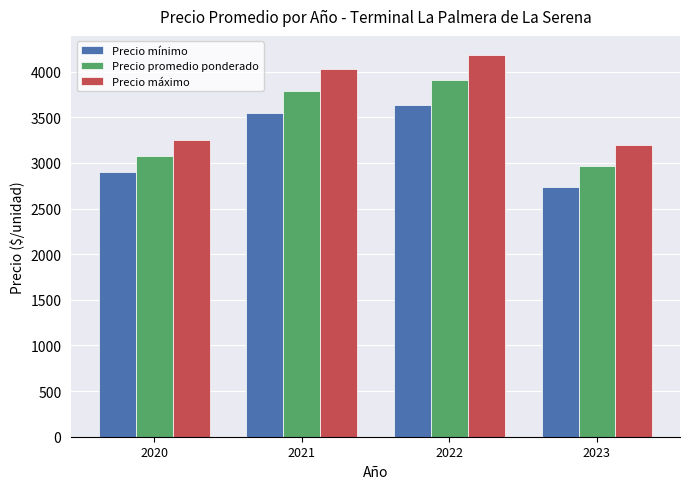

Is the value of Precio mínimo at 2021 greater than the value of Precio máximo at 2022?

No